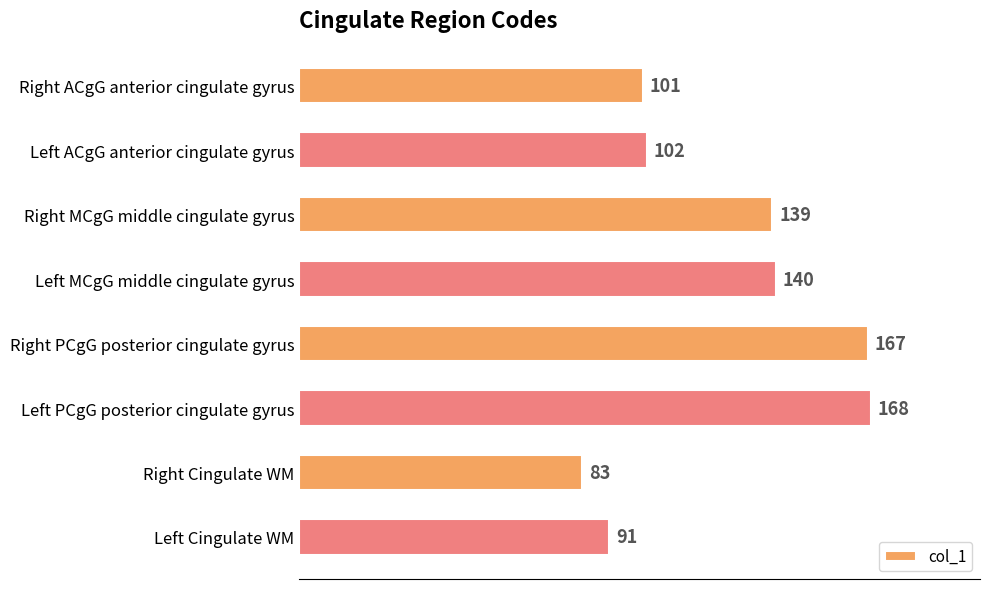

List the labels in order of value, smallest first.

Right Cingulate WM, Left Cingulate WM, Right ACgG anterior cingulate gyrus, Left ACgG anterior cingulate gyrus, Right MCgG middle cingulate gyrus, Left MCgG middle cingulate gyrus, Right PCgG posterior cingulate gyrus, Left PCgG posterior cingulate gyrus